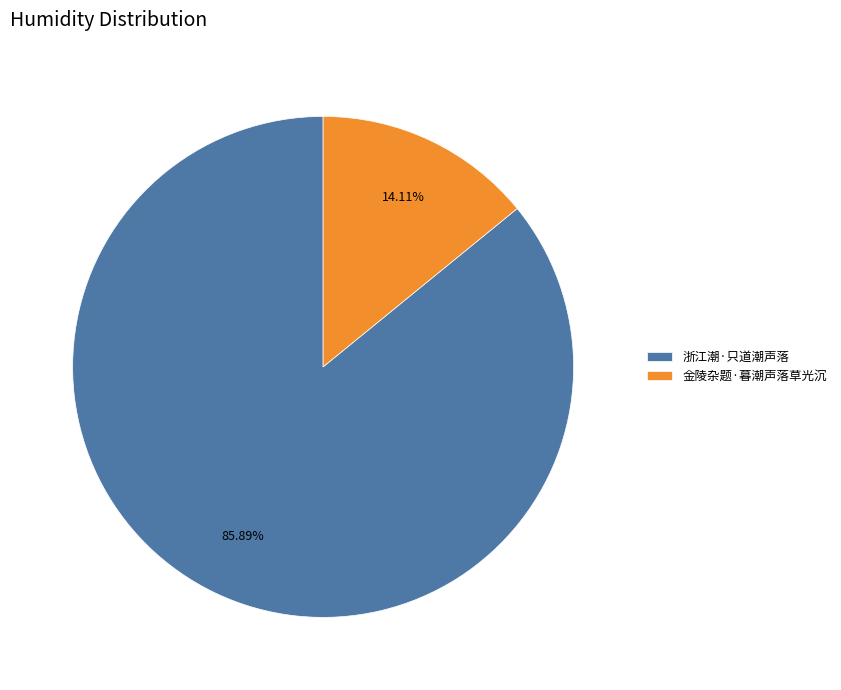

To the nearest percent, what is the difference between the 浙江潮·只道潮声落 and 金陵杂题·暮潮声落草光沉 slice percentages?

72%